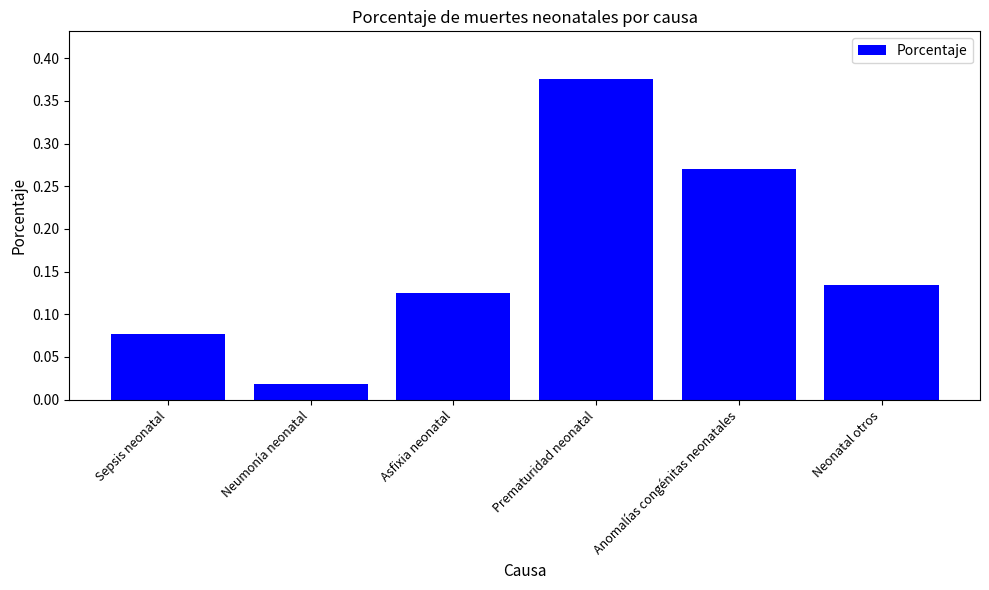

What is the label of the 5th bar from the left?

Anomalías congénitas neonatales